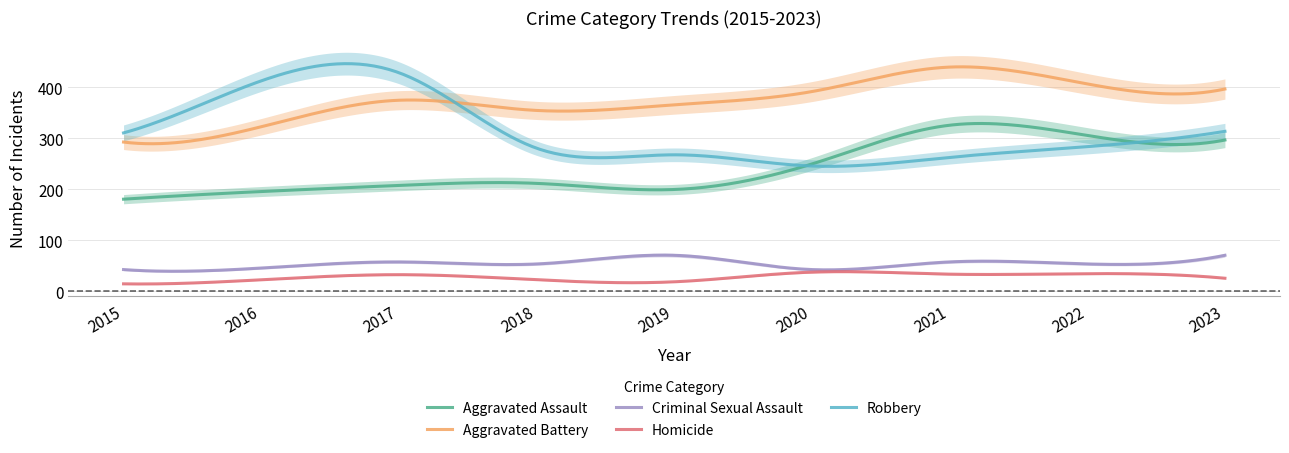

How many interior local valleys does the Aggravated Assault series have?

1